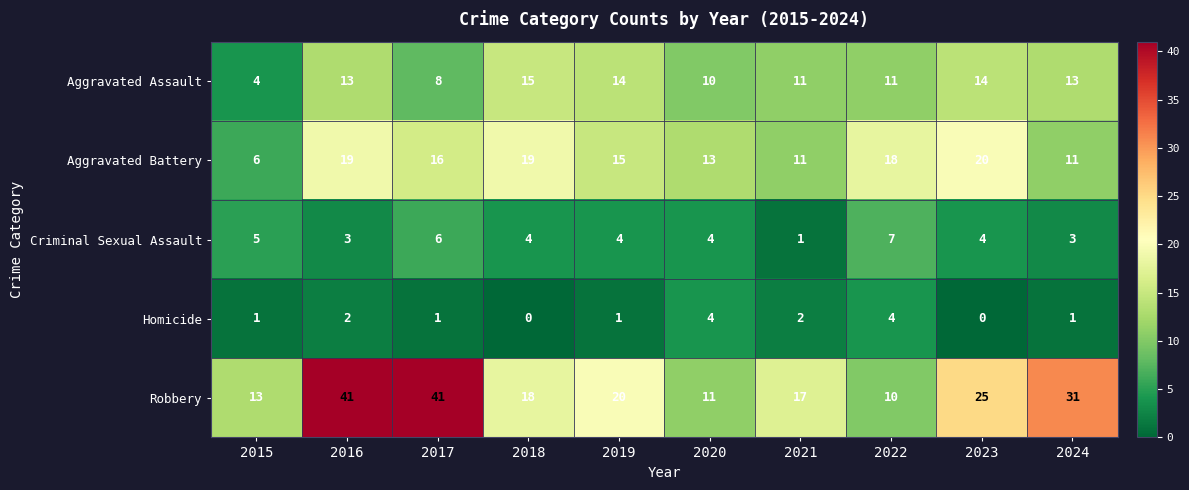

True or false: Criminal Sexual Assault has a value of 4 at 2018.

True